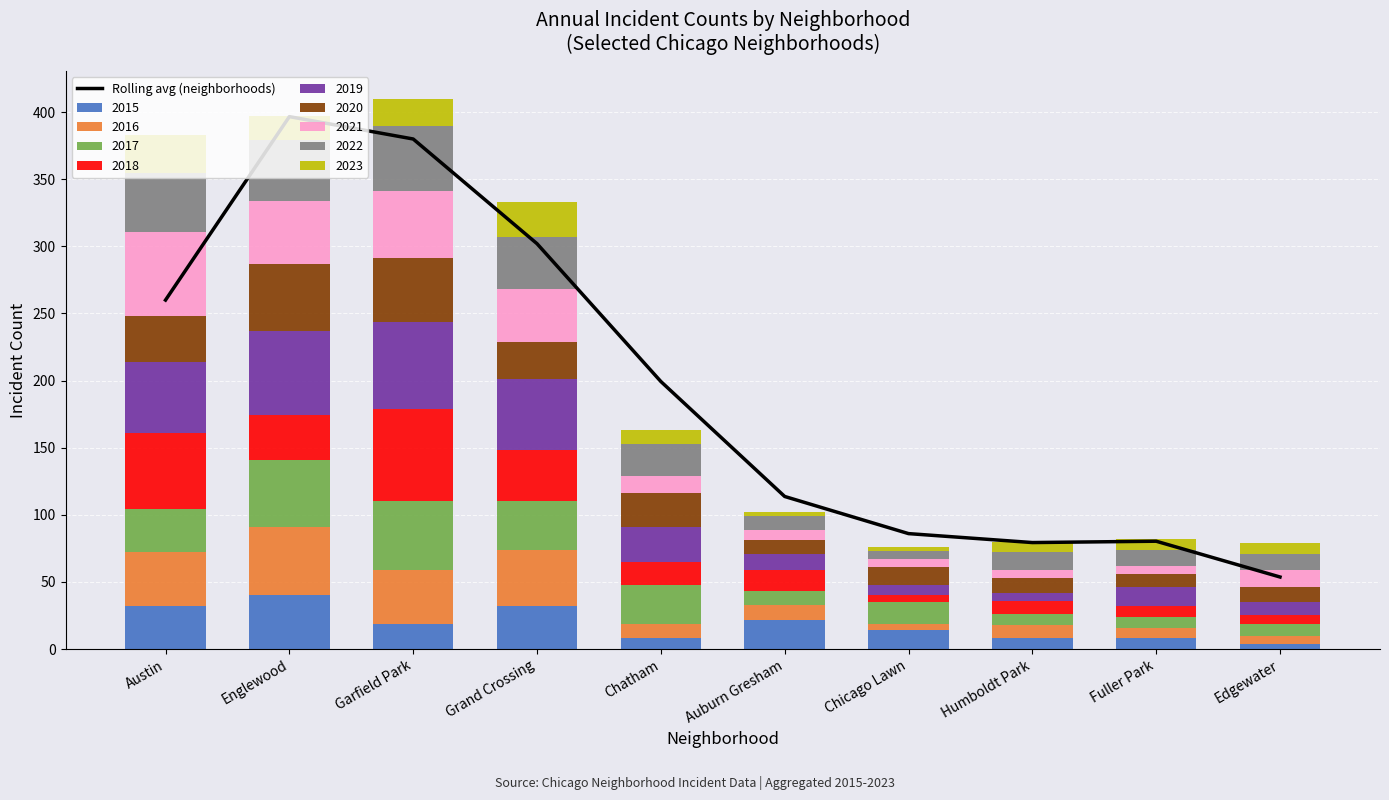

Read the value at Fuller Park.

80.3